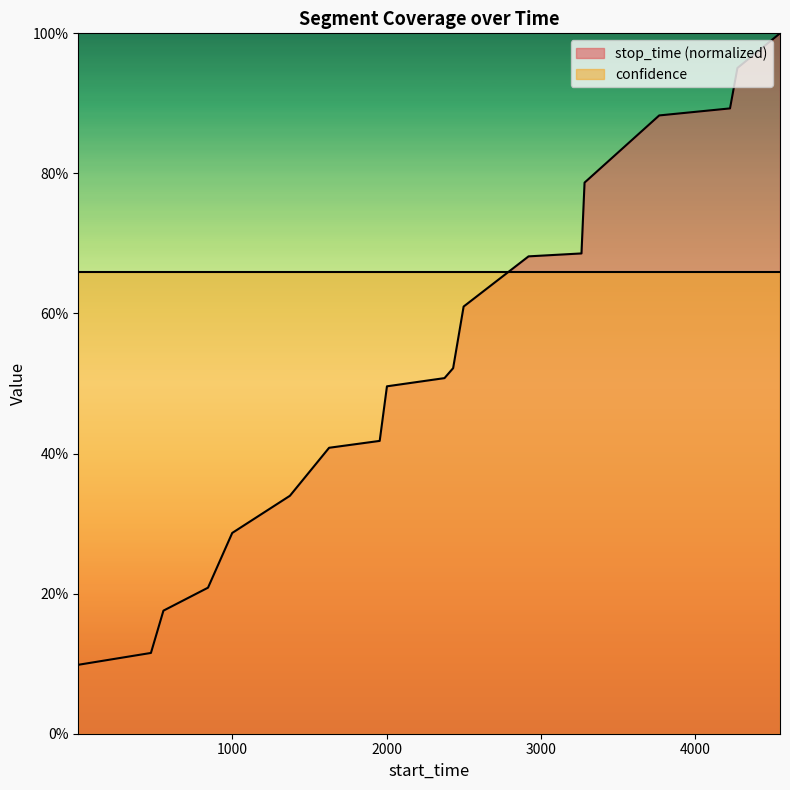

Does the chart display data point markers on the line(s)?

No